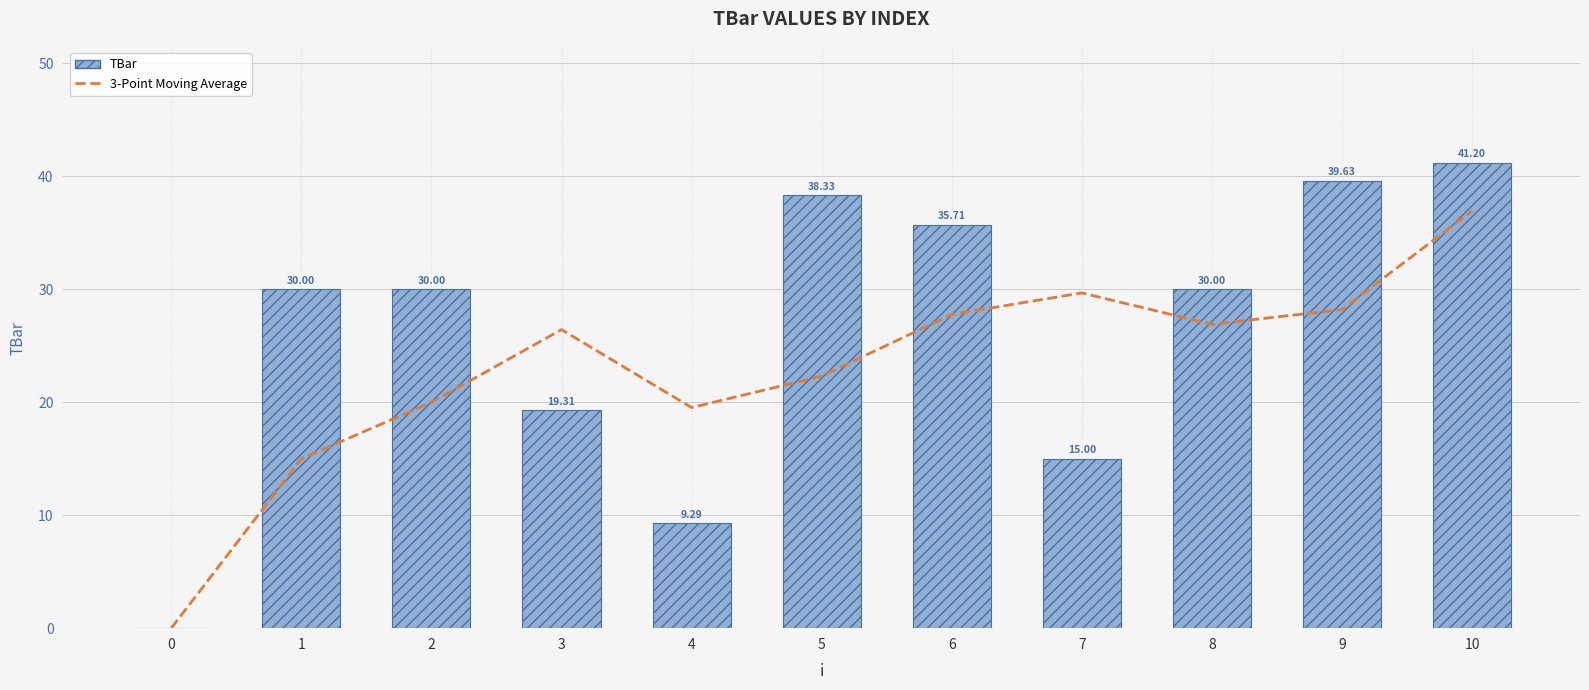

What is the difference between the second highest and second lowest values in the 3-Point Moving Average series?

14.7